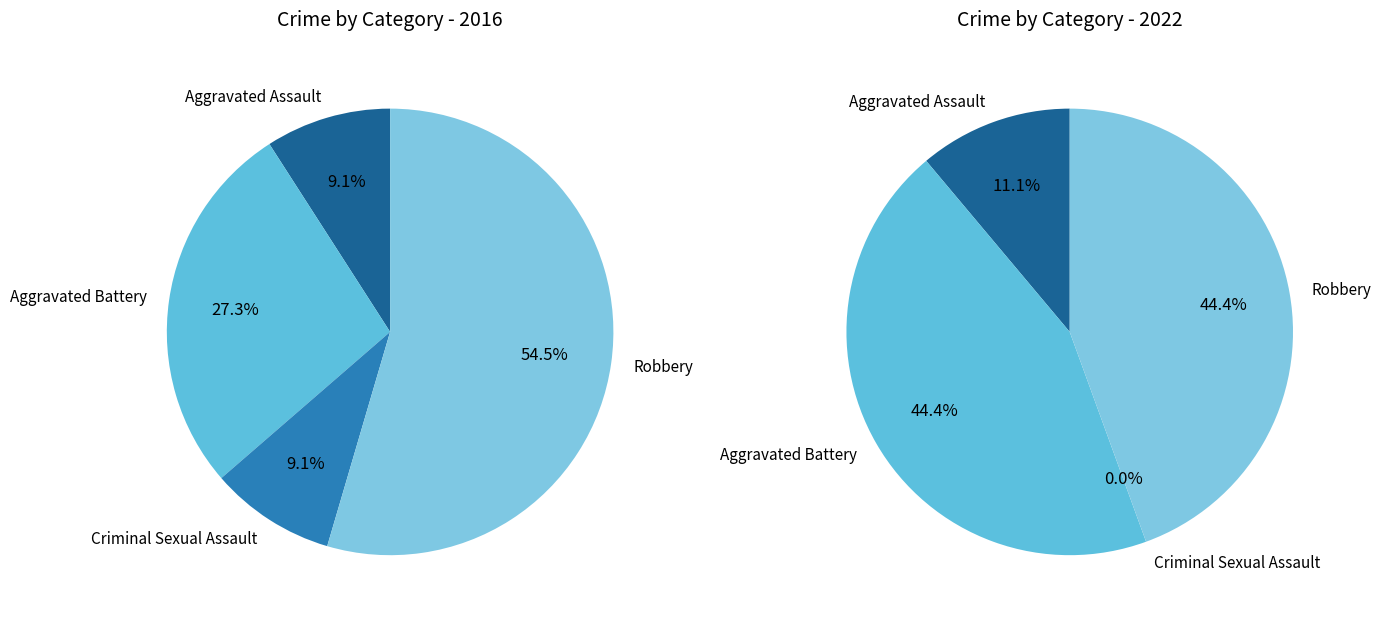

True or false: 3 accounts for 64% of the total.

False